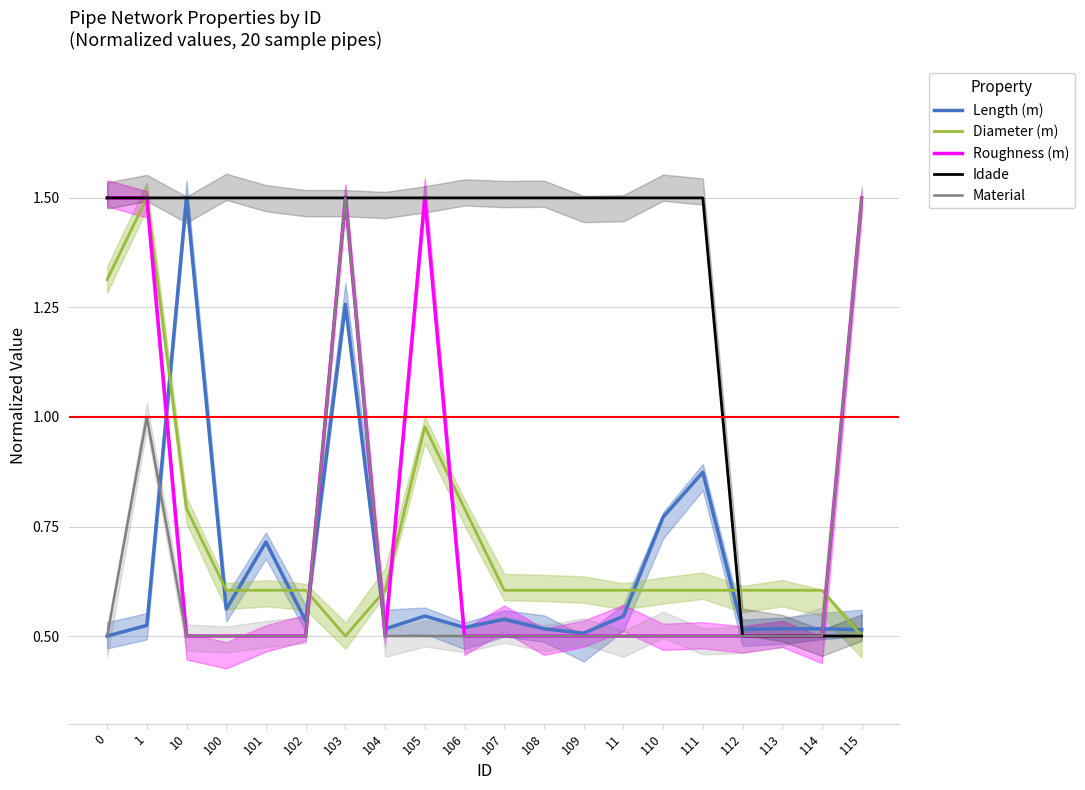

True or false: Material and Length (m) intersect in this chart.

True